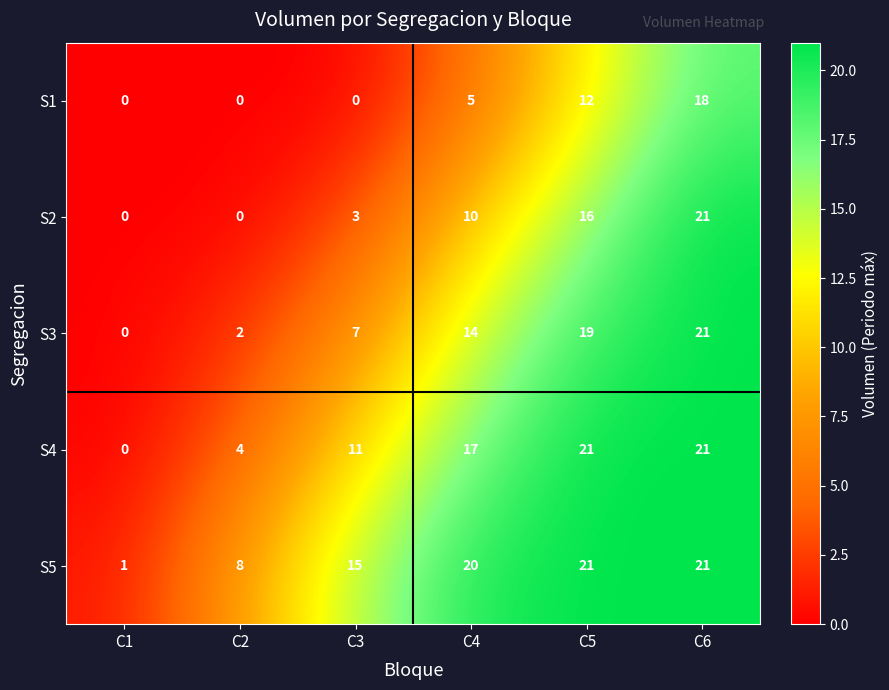

Reading right to left, what are all the values shown in this chart?

S1: 18	12	5	0	0	0
S2: 21	16	10	3	0	0
S3: 21	19	14	7	2	0
S4: 21	21	17	11	4	0
S5: 21	21	20	15	8	1